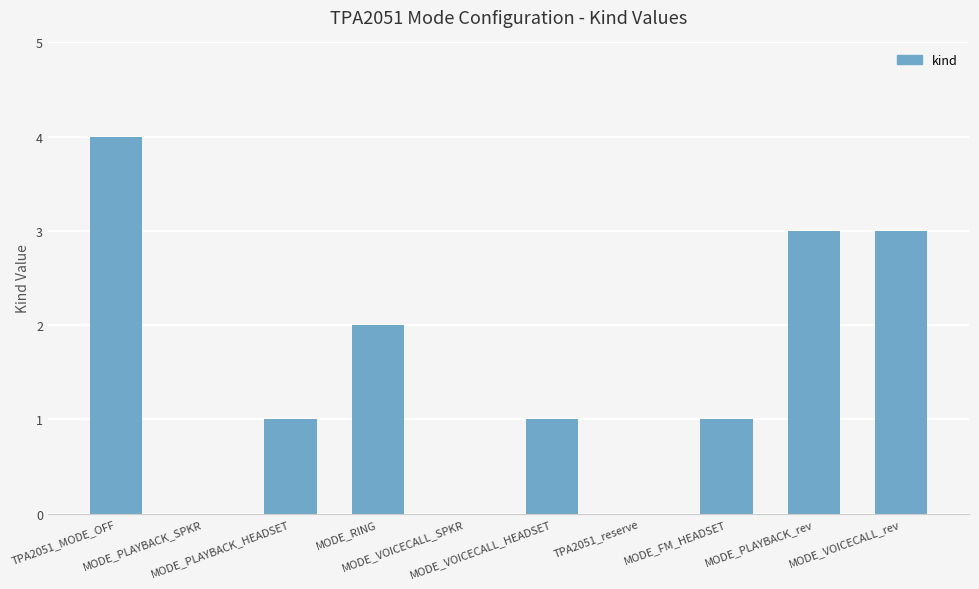

Are the bars horizontal?

No